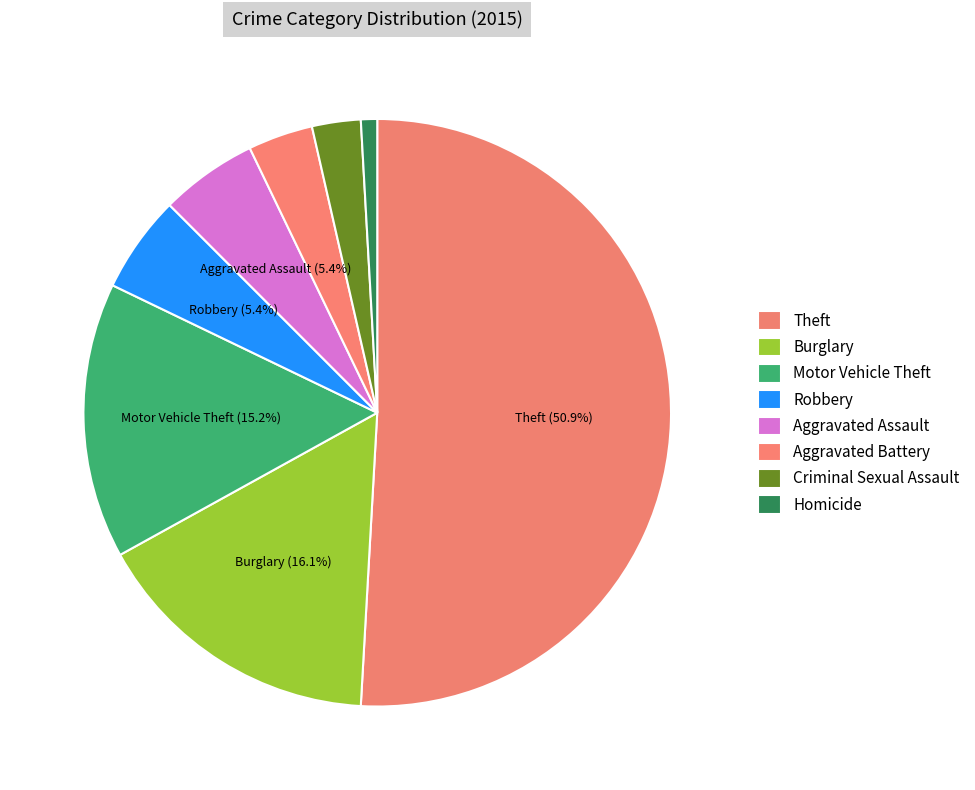

Which slice is the largest?

Theft